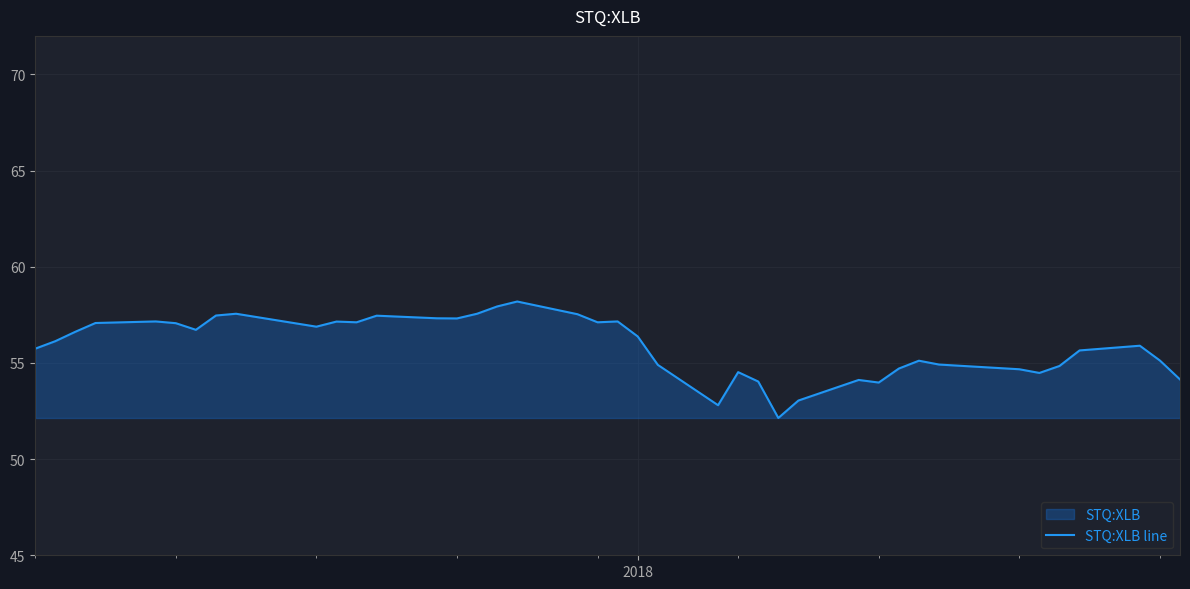

What is the maximum value shown in the chart?

58.2